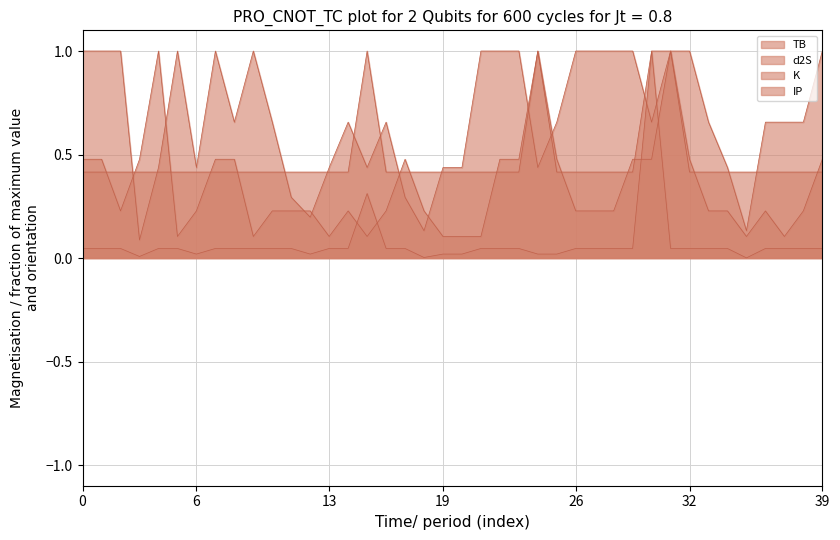

What are all the series names shown in the legend?

TB, d2S, K, IP